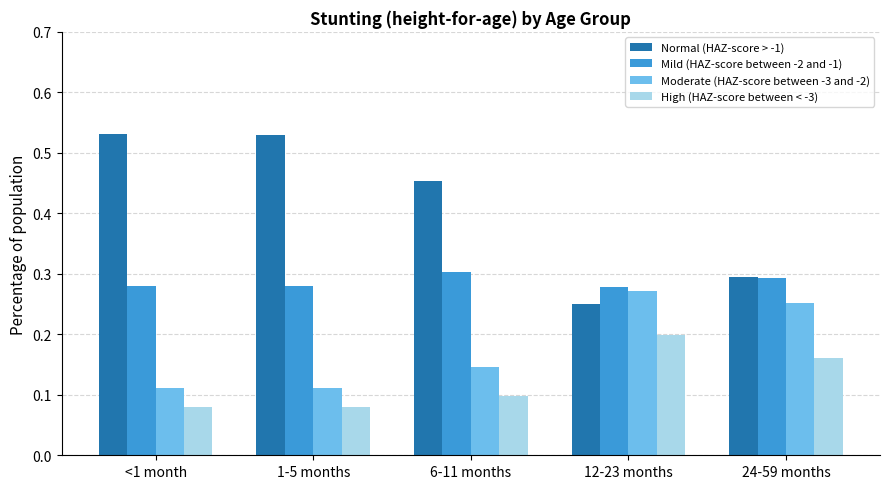

What is the total value across all series at <1 month?

1.0